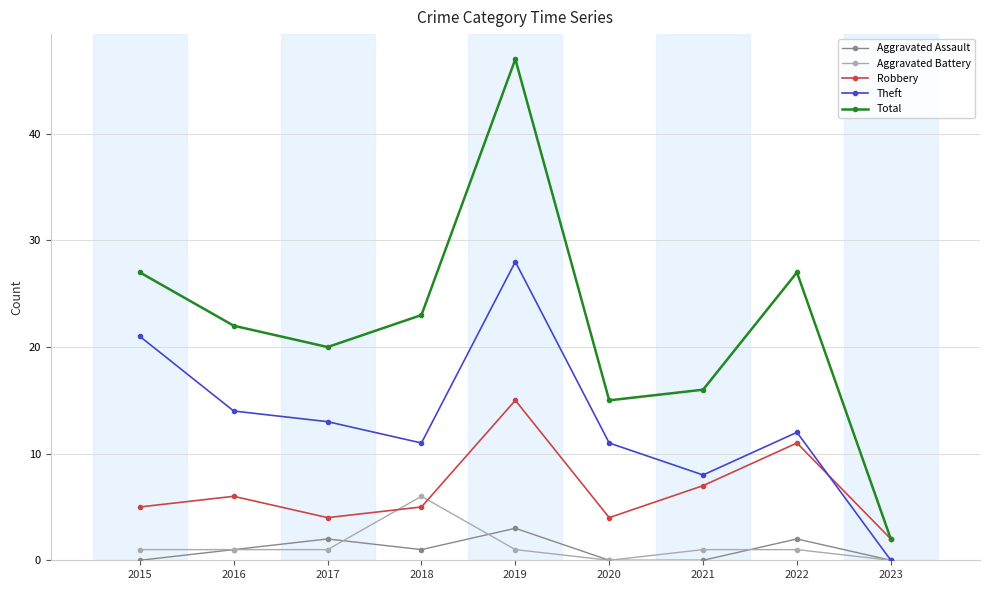

Where is the first local minimum for Robbery?

2017